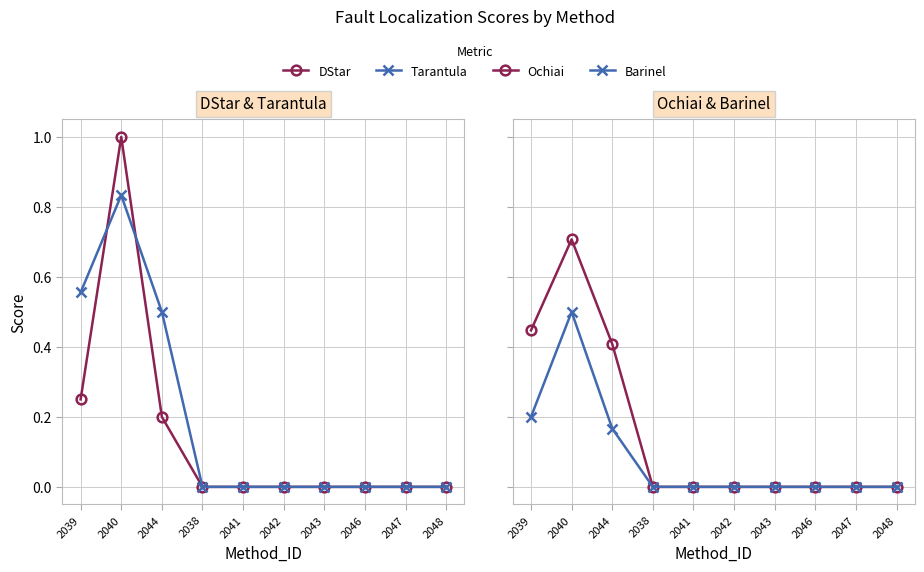

Which series has the largest total across all categories?

Tarantula